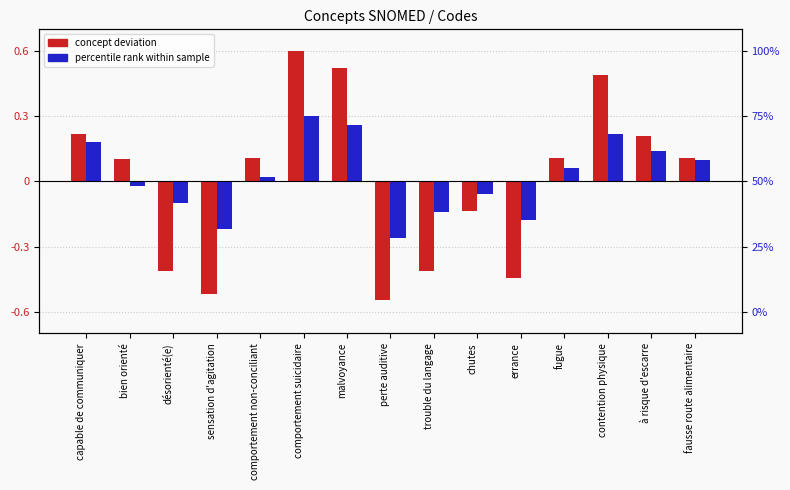

Between bien orienté and chutes, which series saw the biggest shift?

concept deviation